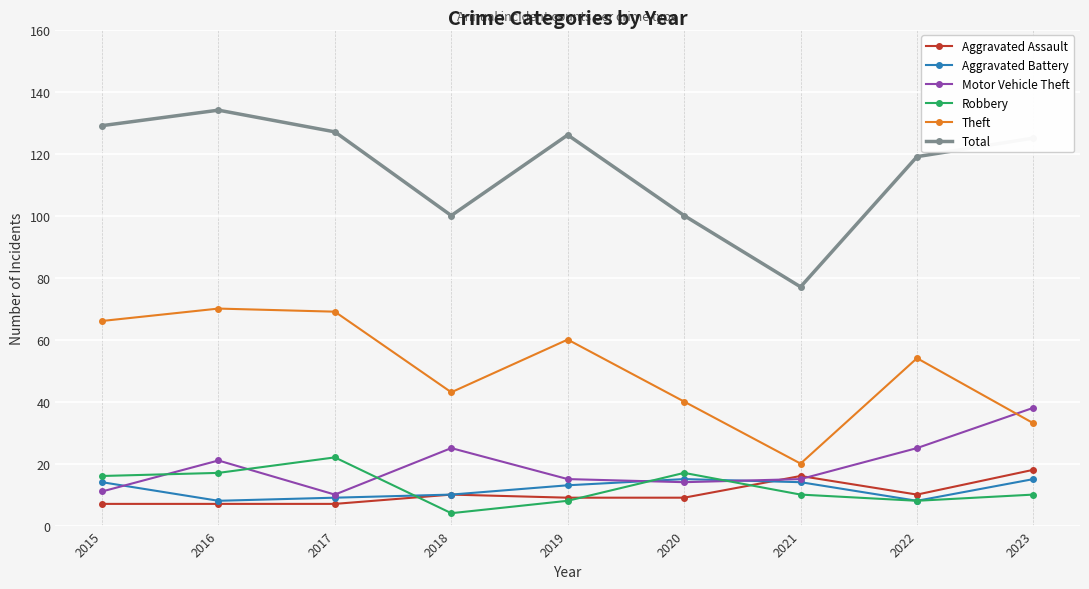

Read the Theft value at 2023.

33